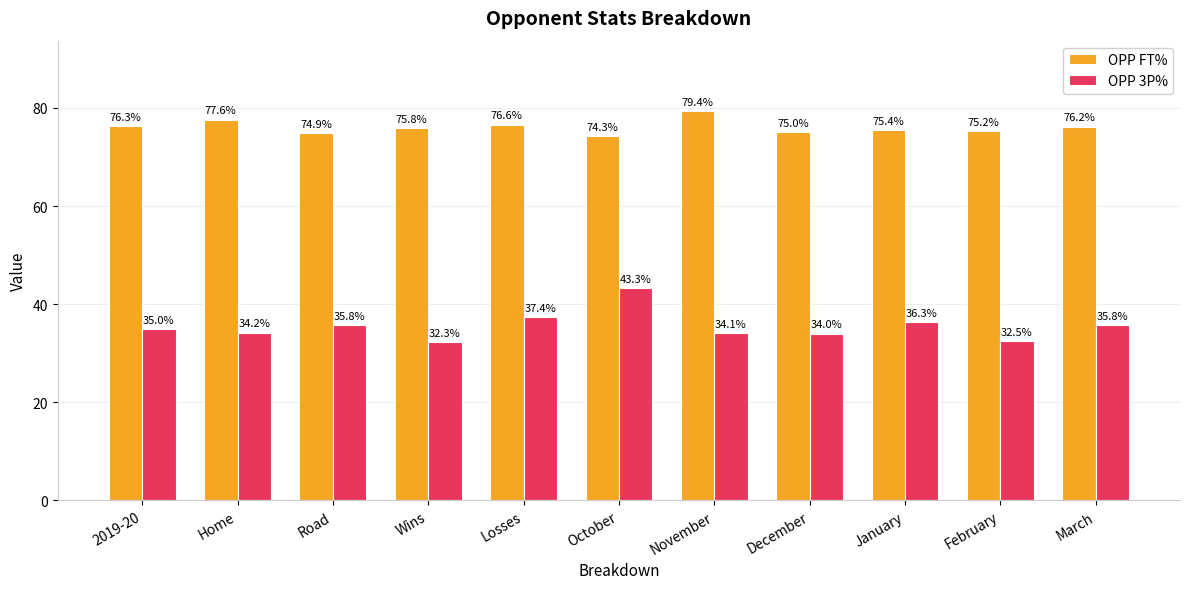

How many data points in OPP FT% are less than 75?

2